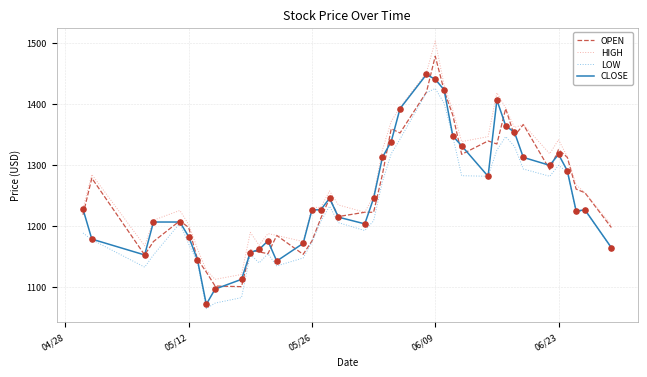

True or false: HIGH and LOW intersect in this chart.

False